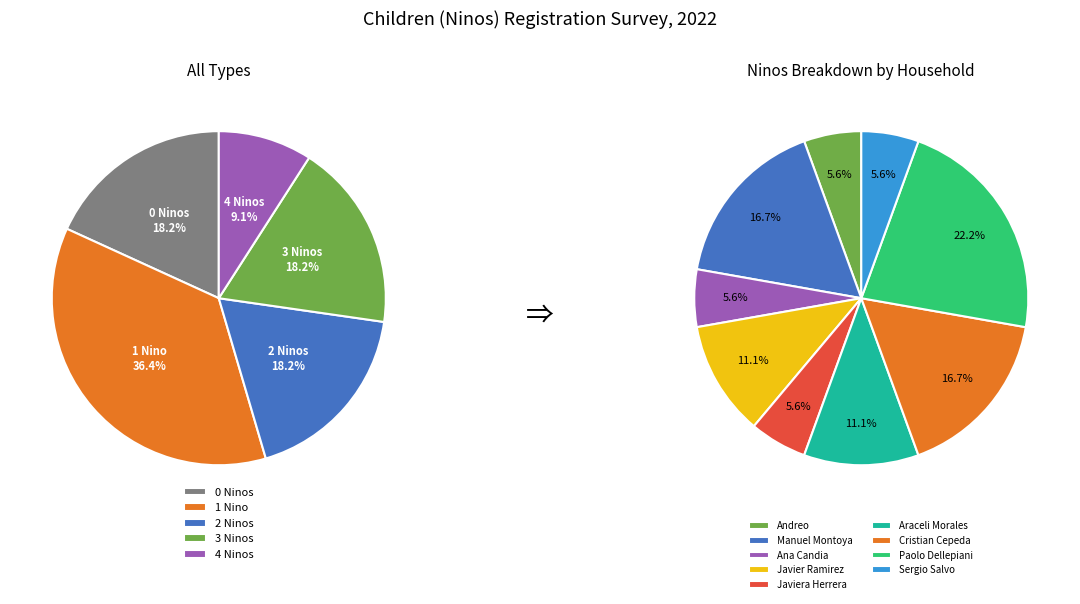

The Sergio Salvo slice represents 11% of the pie. True or false?

False